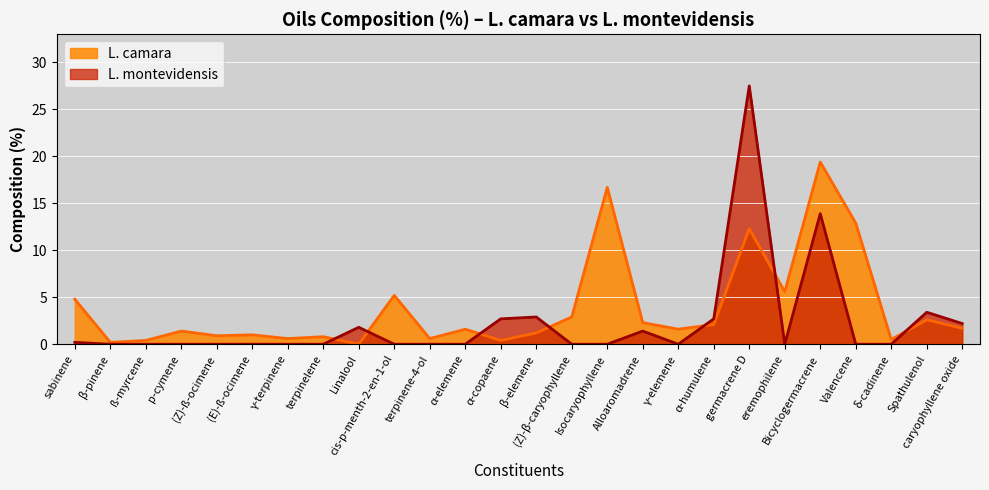

List the series in order of their peak value, lowest first.

L. camara, L. montevidensis